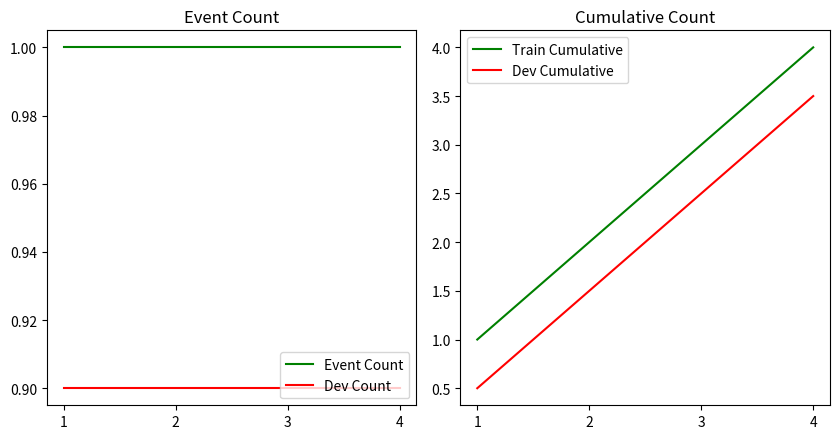

What is the difference between the Dev Cumulative values at 1 and 4?

3.0